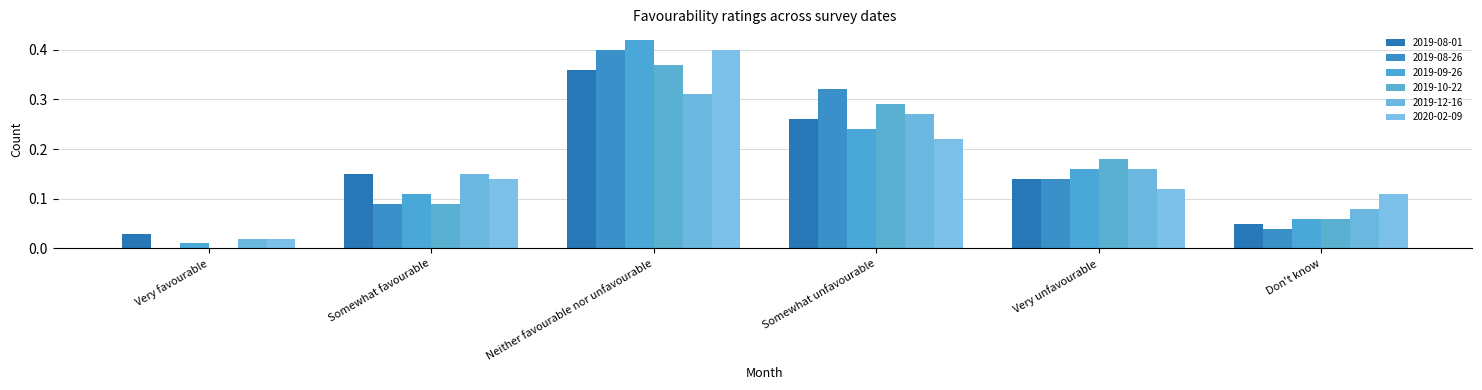

Are the bars horizontal?

No